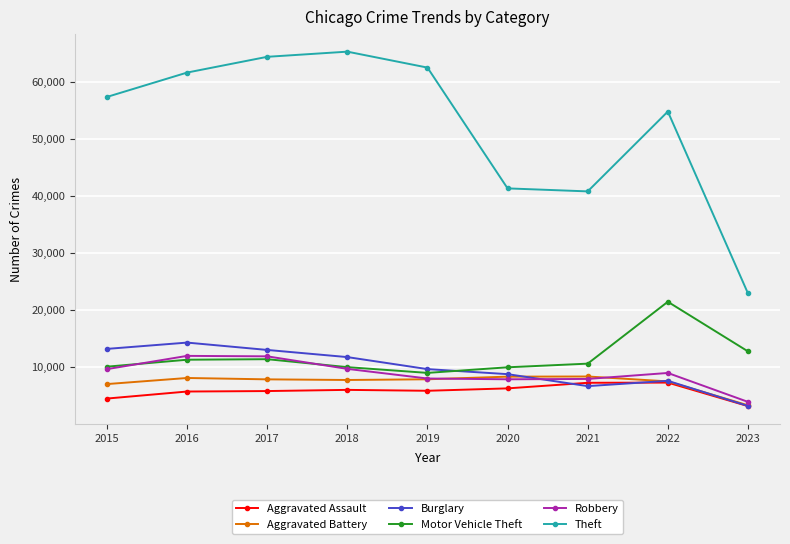

Which series has the largest total across all categories?

Theft